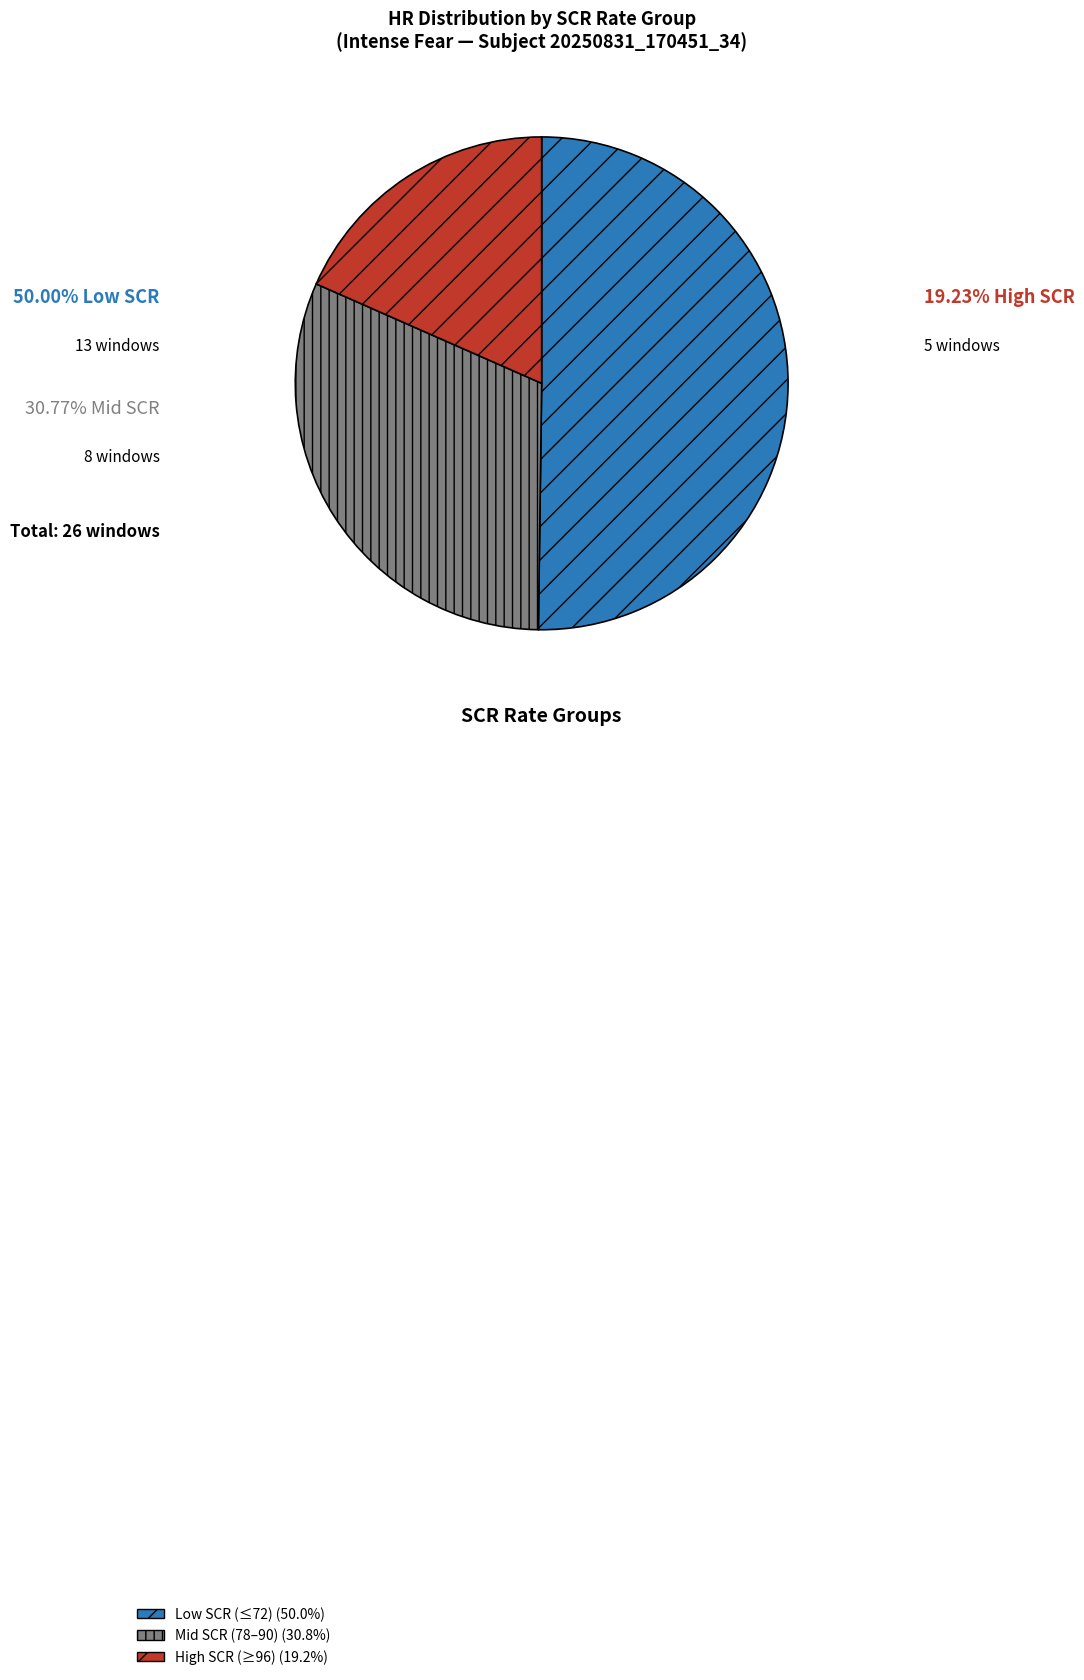

What is the smallest slice in the pie chart?

96